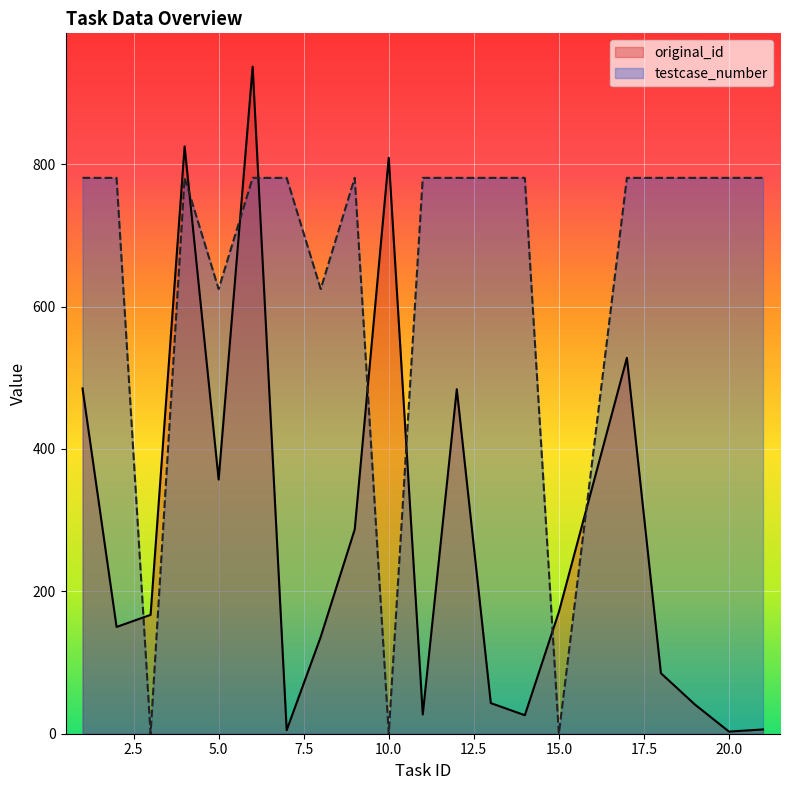

At how many categories does at least one series exceed 254?

18